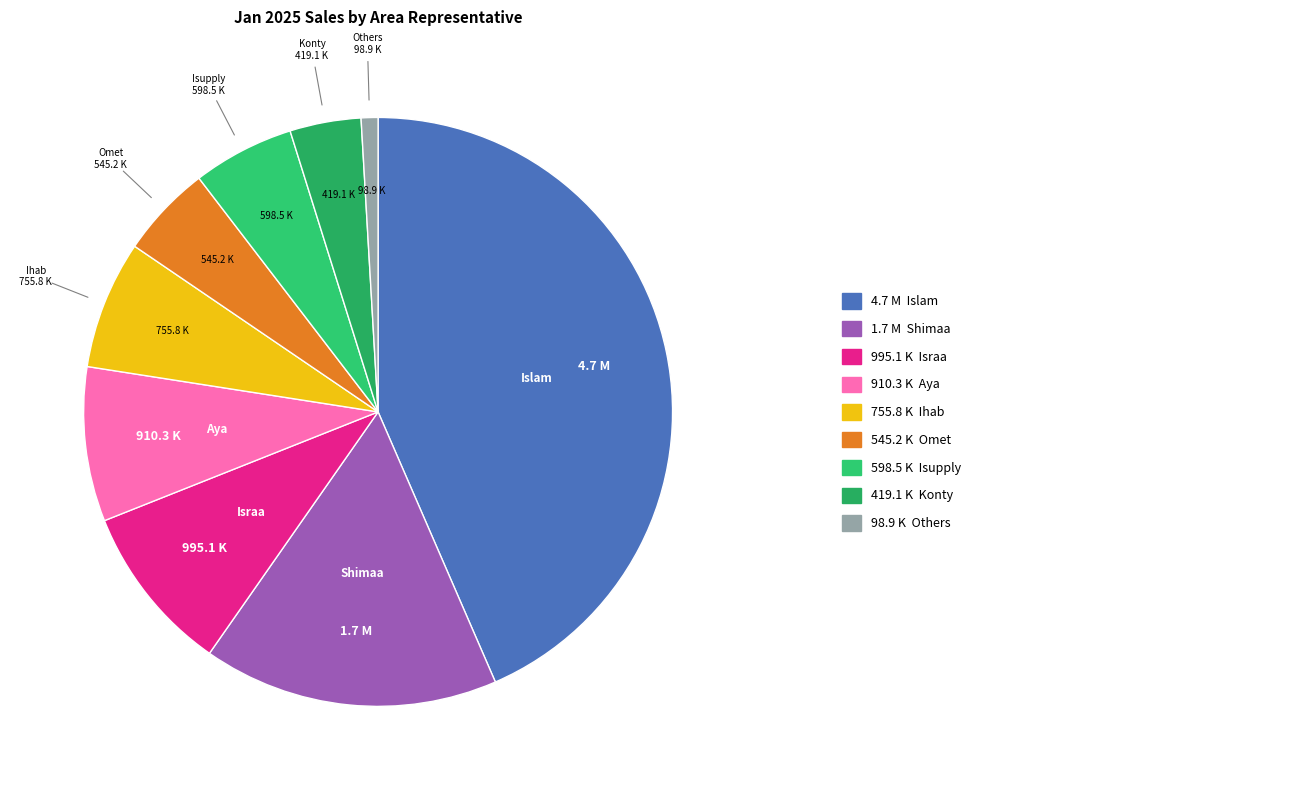

To the nearest percent, what is the difference between the largest and smallest slice percentages?

43%